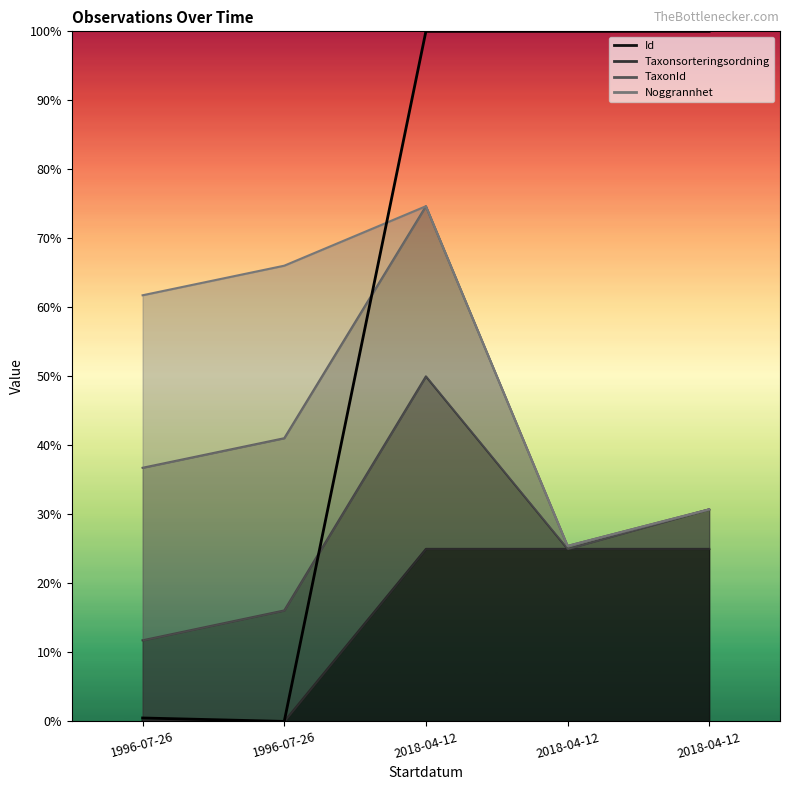

Reading left to right, extract all data points from this chart.

0.5	0.0	100.0	100.0	100.0